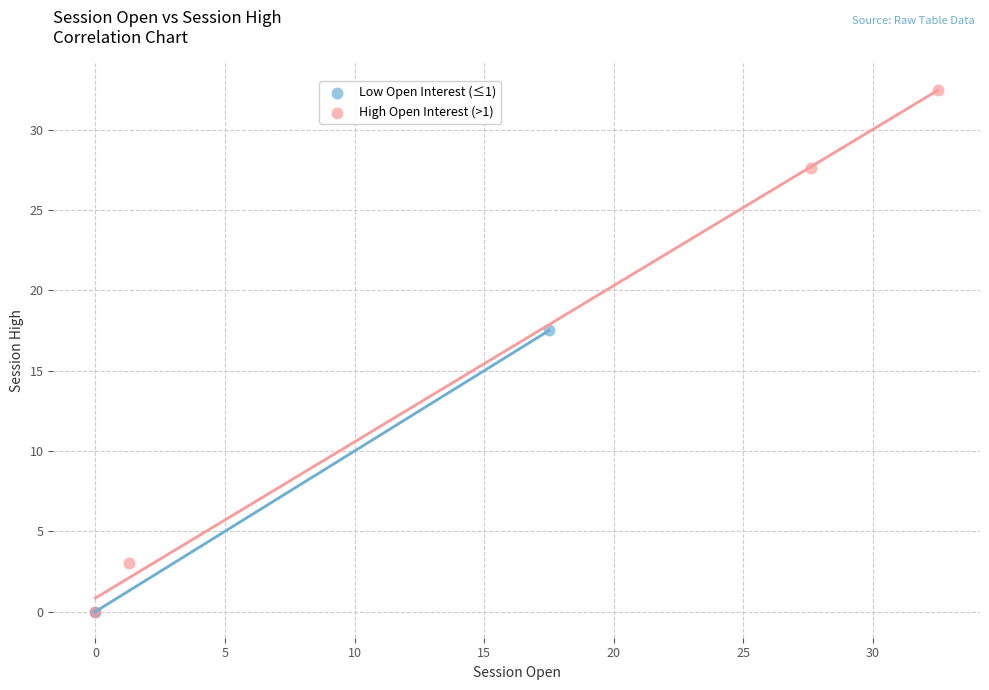

Which series reaches the maximum Y coordinate?

High Open Interest (>1)